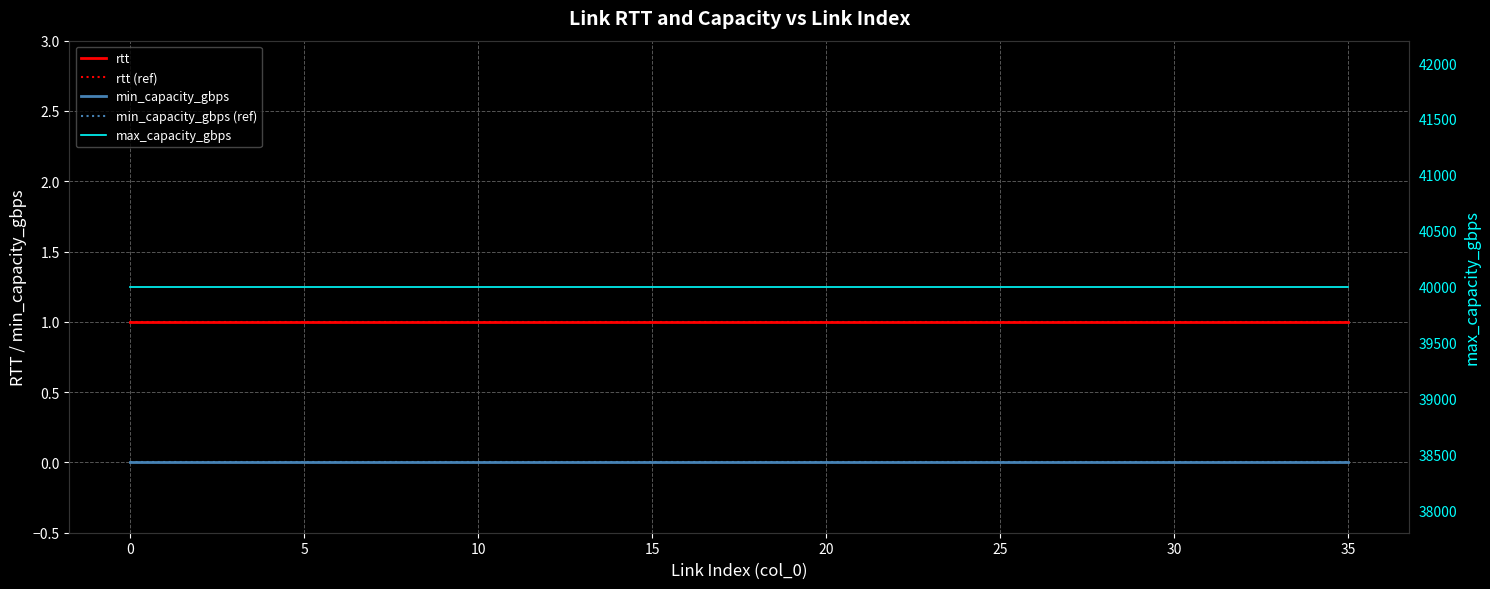

What is the greatest value displayed?

40000